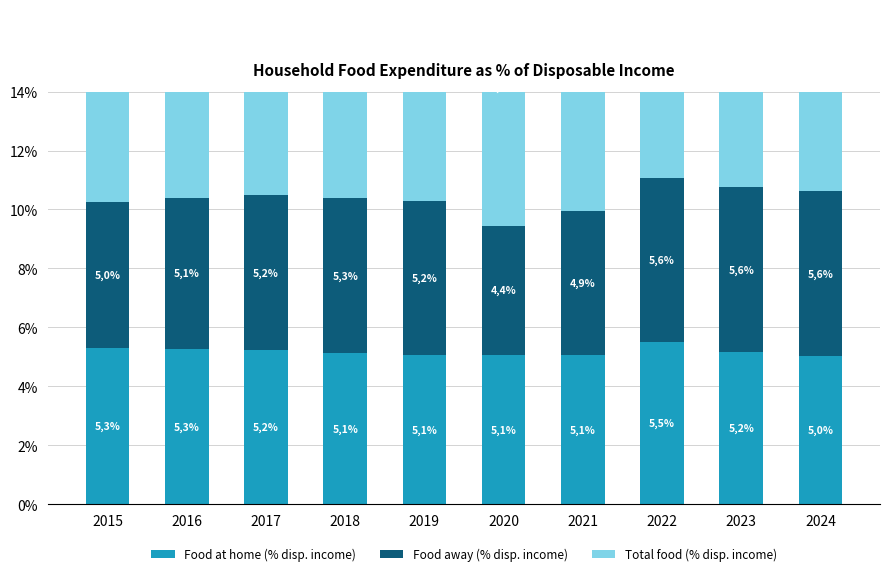

Which series has the largest range (max minus min)?

Total food (% disp. income)